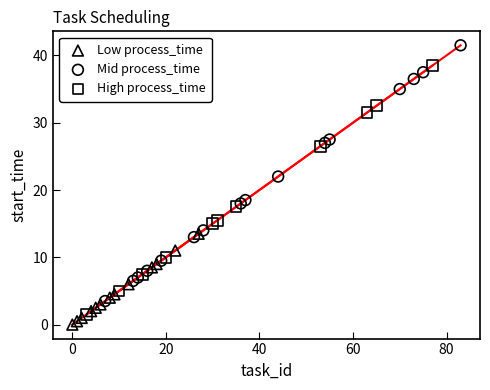

Which series reaches the maximum Y coordinate?

Mid process_time